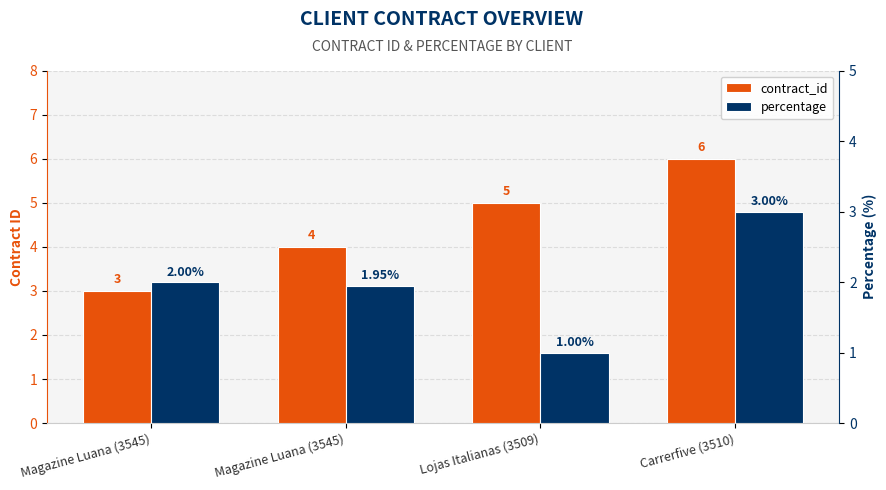

How many bars are there in total?

8